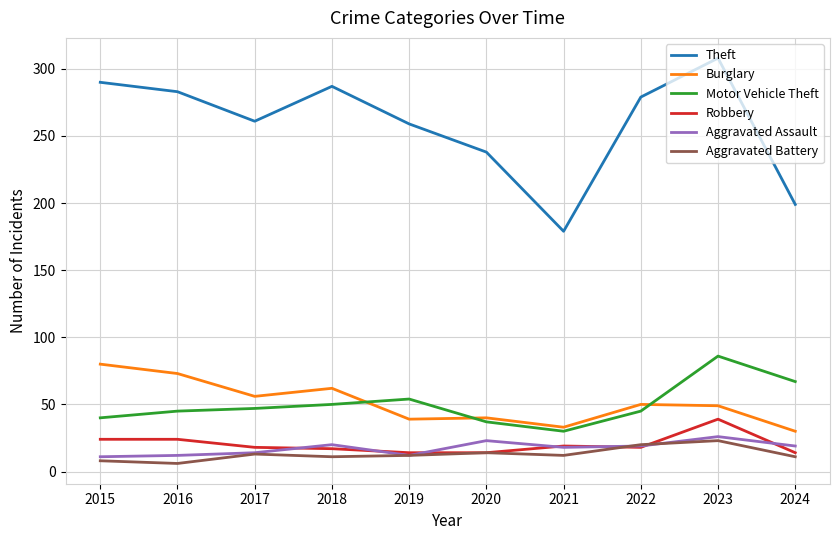

True or false: Aggravated Assault and Burglary intersect in this chart.

False